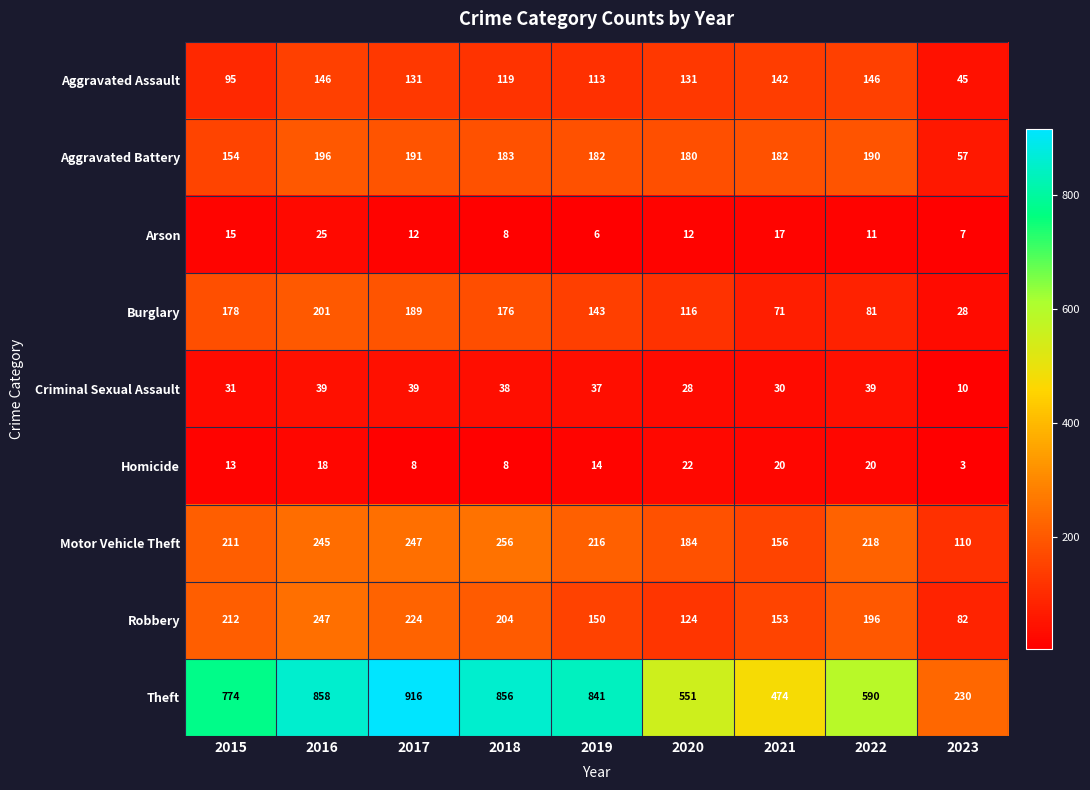

What is the sum of all Motor Vehicle Theft values?

1843